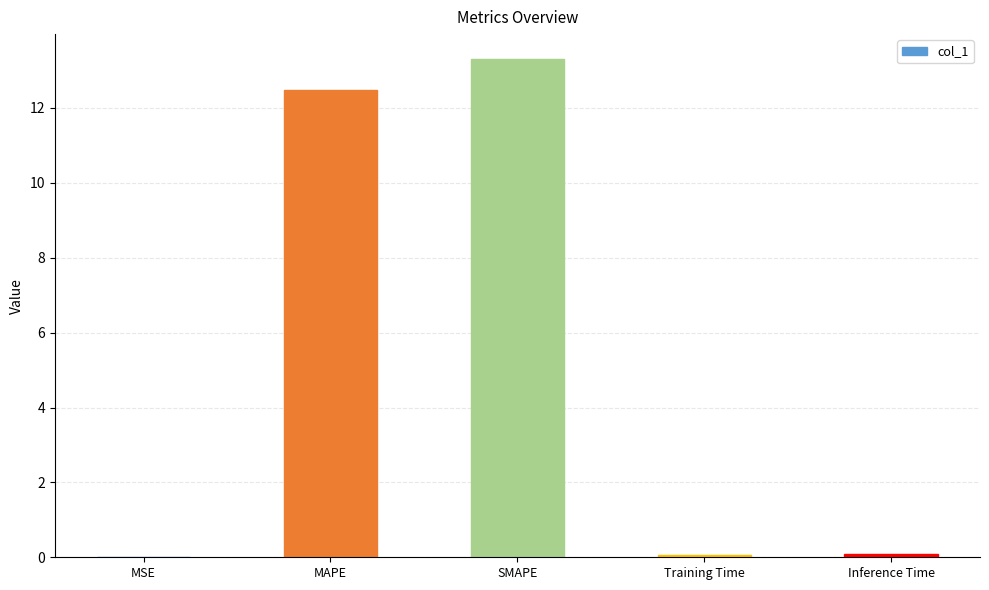

Are the bars grouped side by side (vs. stacked)?

No